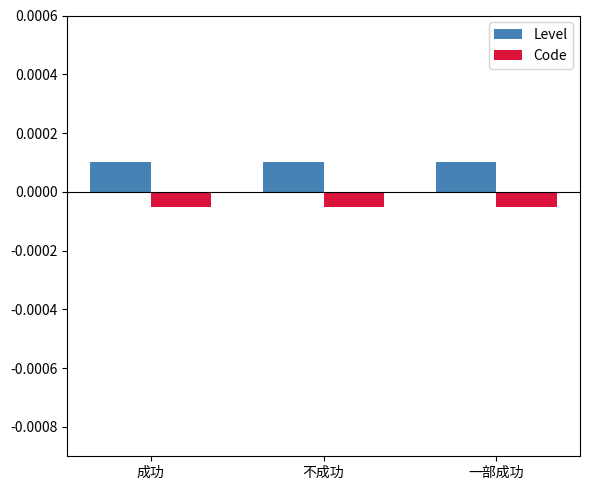

What are all the series names shown in the legend?

Level, Code